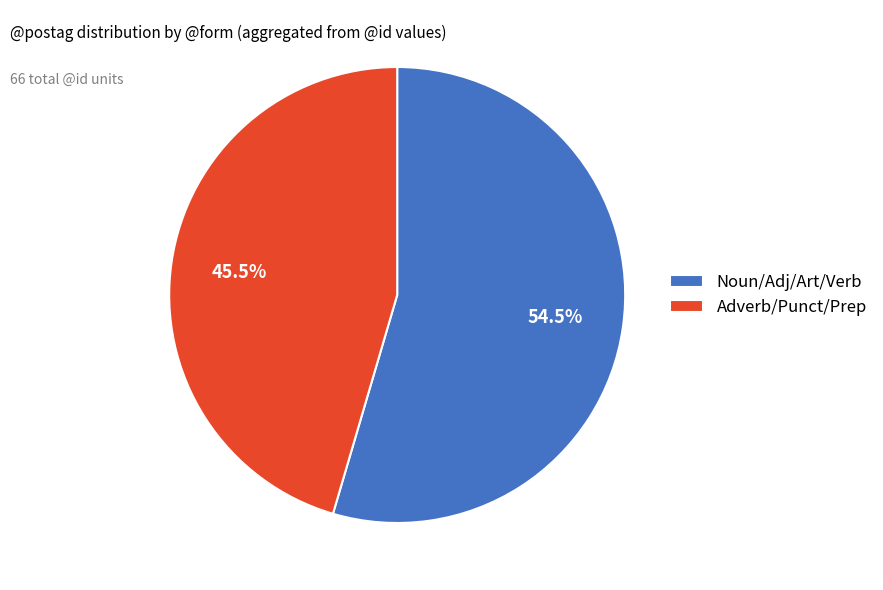

What portion of the pie excludes Noun/Adj/Art/Verb?

45.5%